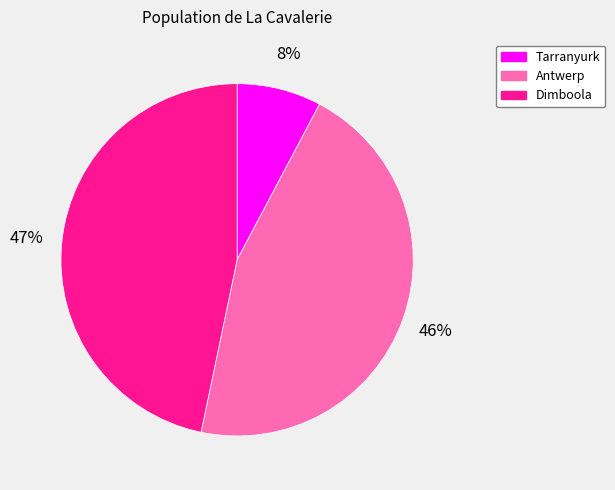

To the nearest percent, what percentage of the pie is Antwerp?

46%